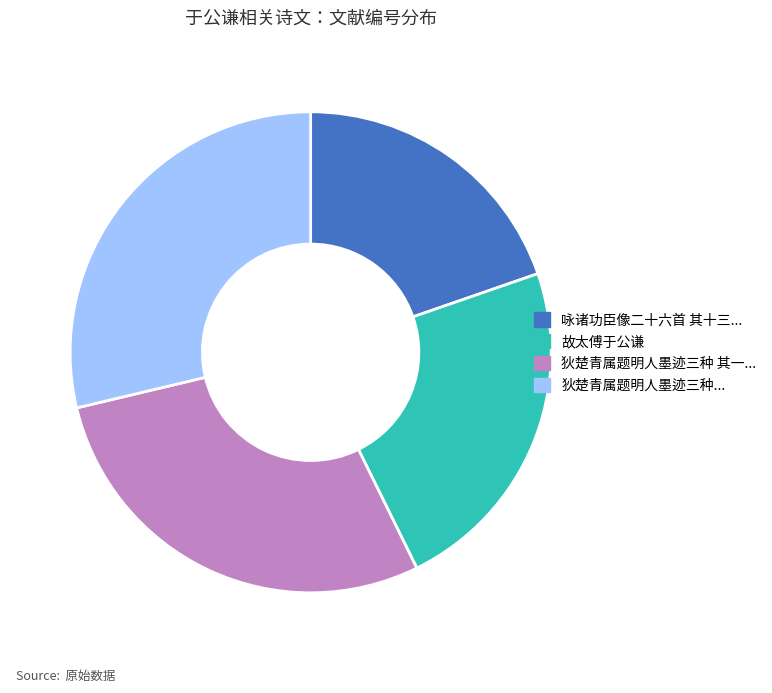

Is there a majority slice in this chart?

No